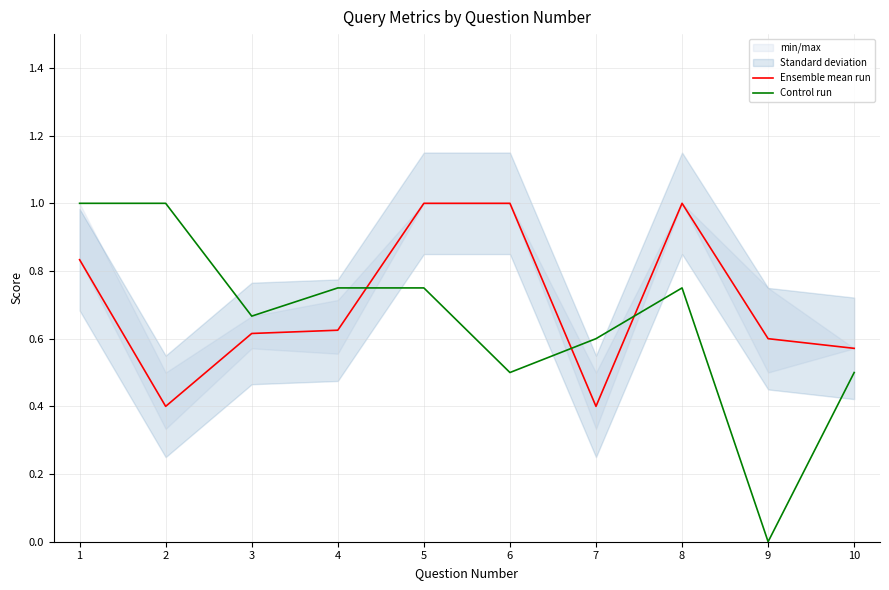

What is the value of the Control run point at the 4th from the left?

0.8